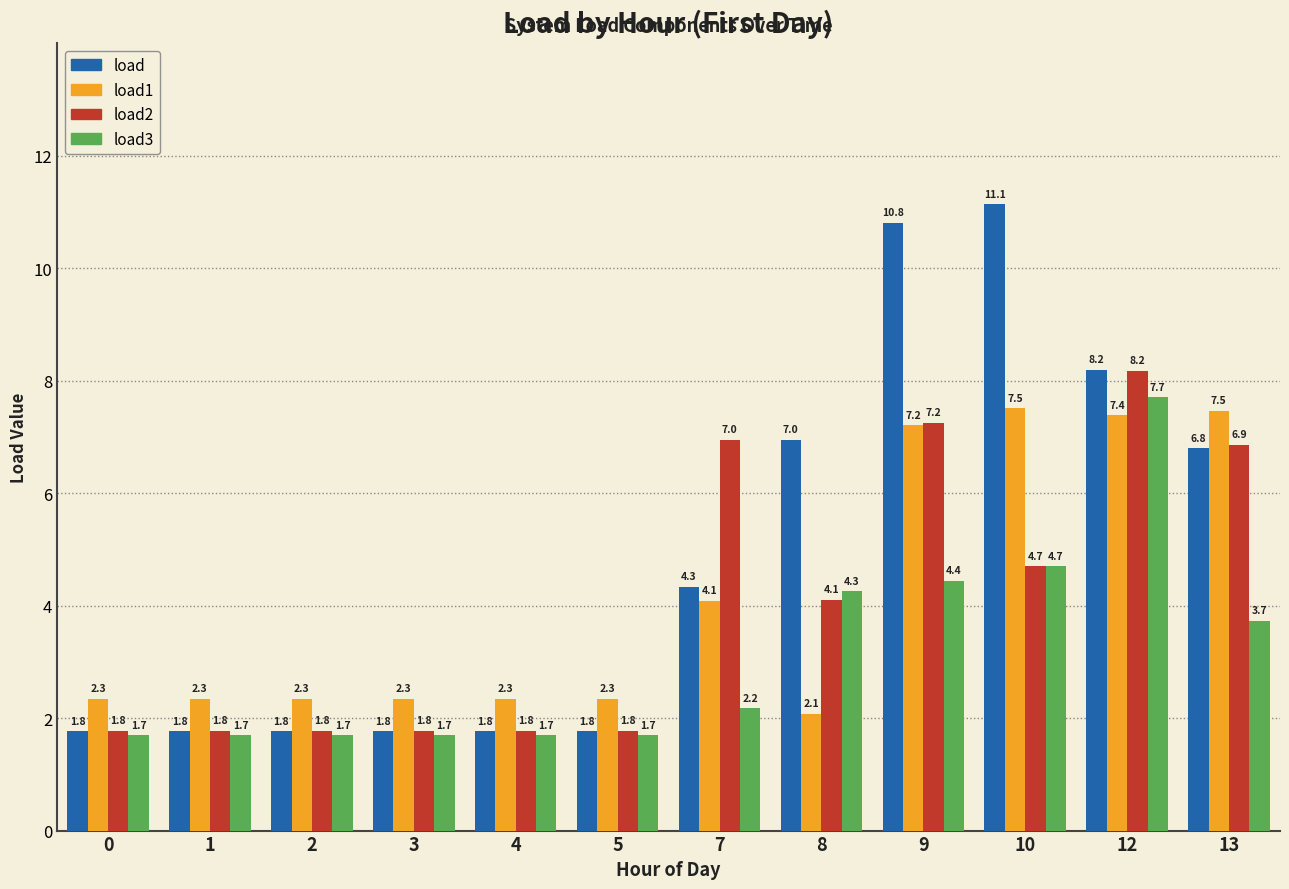

Does the chart contain any negative values?

No